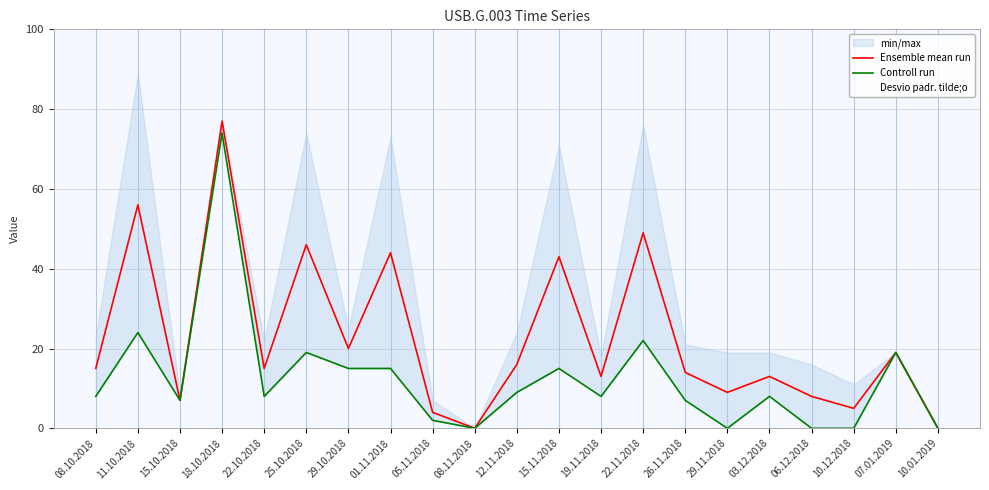

Which series changed the most between 29.10.2018 and 12.11.2018?

Controll run